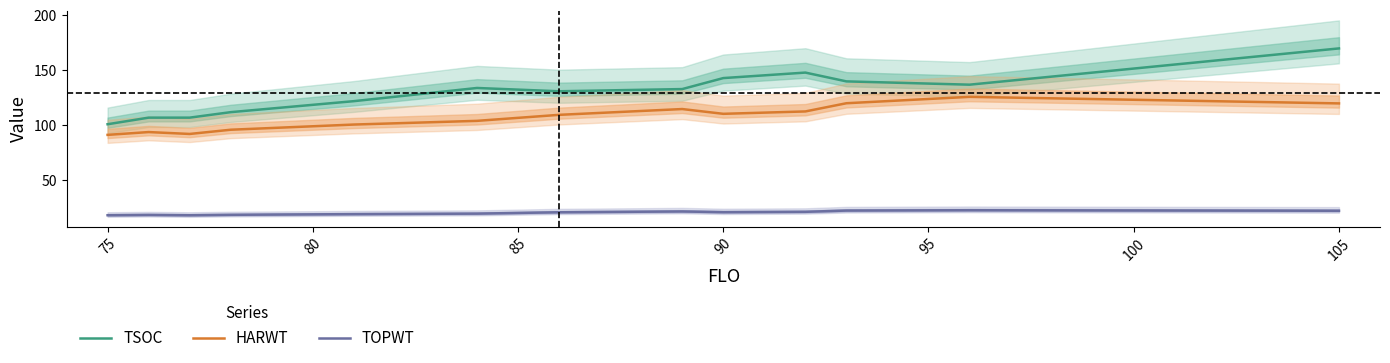

What value does the TOPWT series have at 90?

21.0